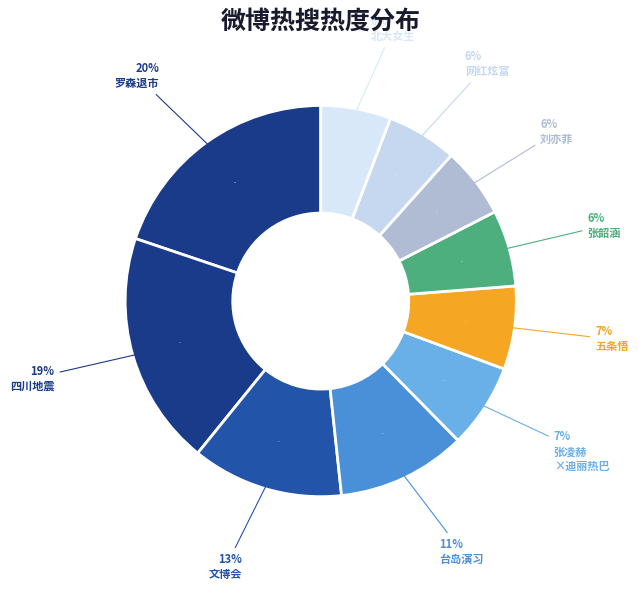

To the nearest percent, what portion does 刘亦菲随手一截都是头像 represent?

6%